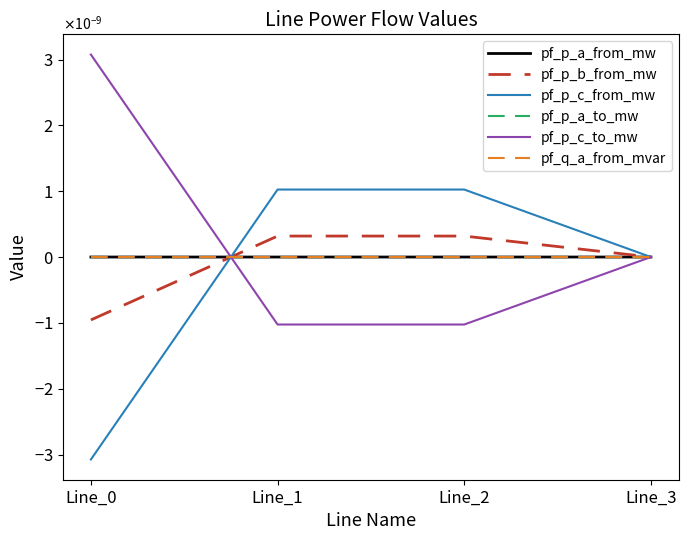

Is this an area chart (filled region under the line)?

No